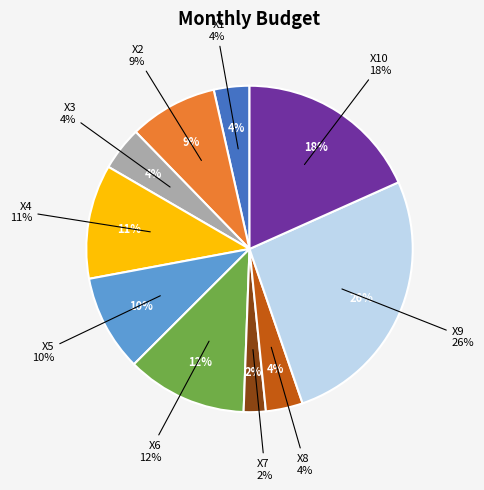

To the nearest percent, what percentage of the pie is X1?

4%